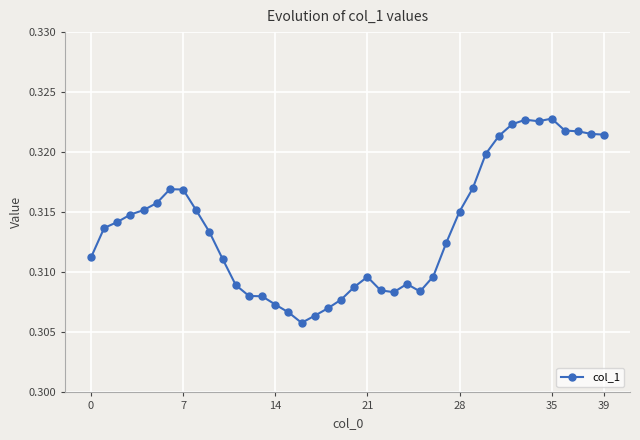

True or false: there are more than 2 points higher than both neighbors.

True